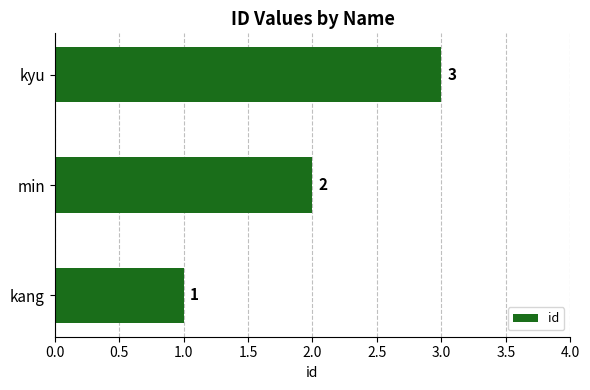

Between kang and kyu, which is larger?

kyu